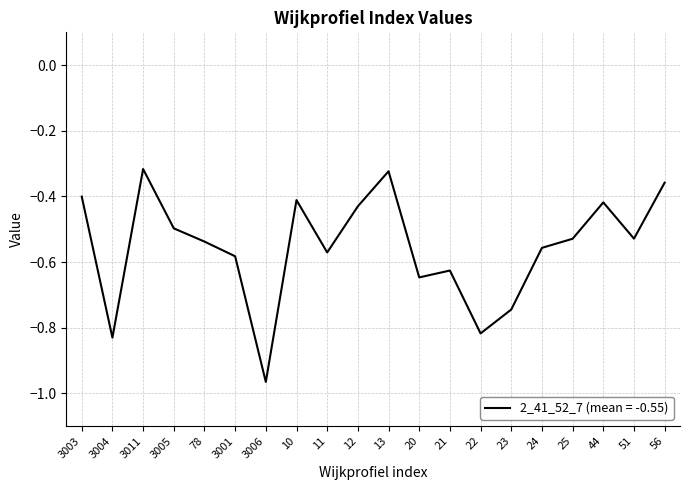

What position from the right is 23?

6